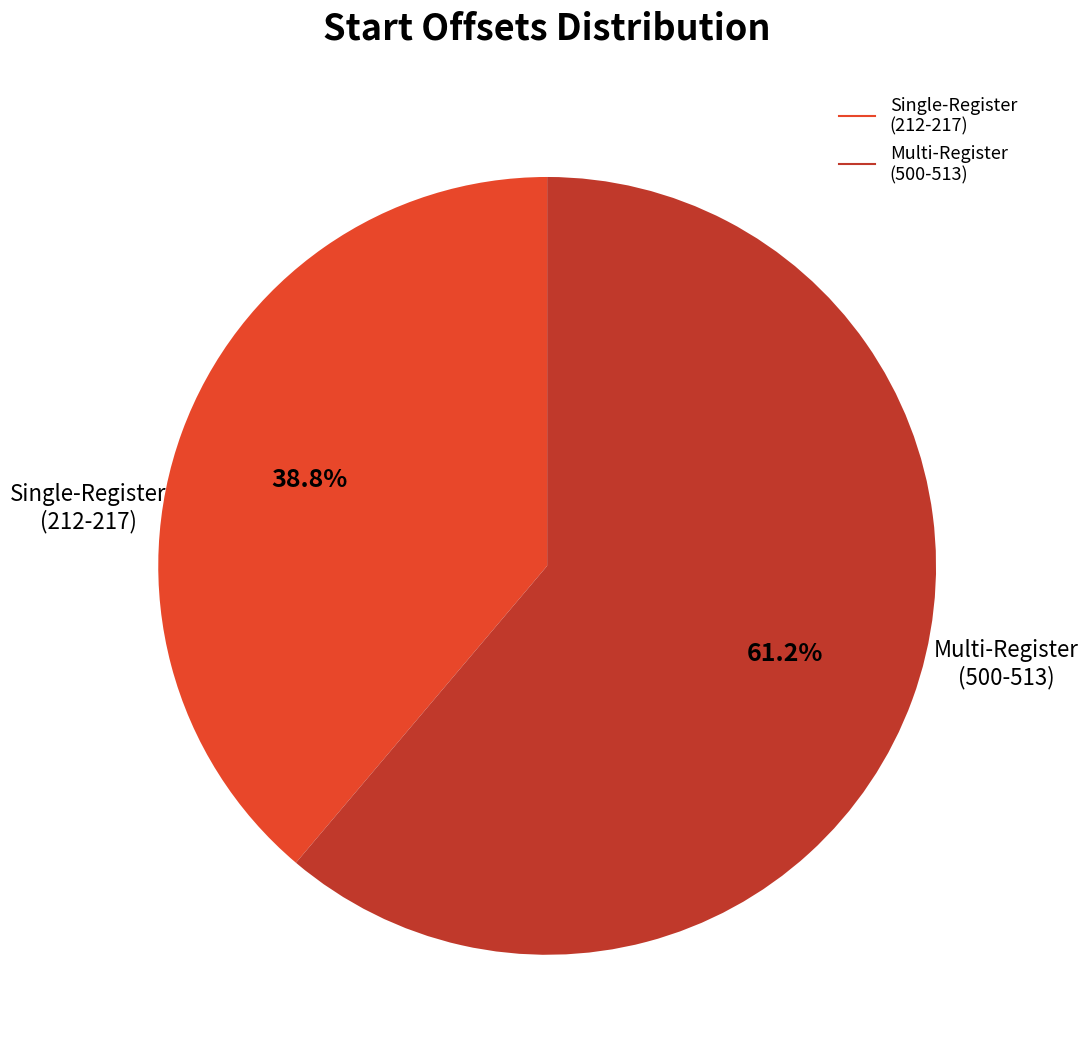

Is there a majority slice in this chart?

Yes